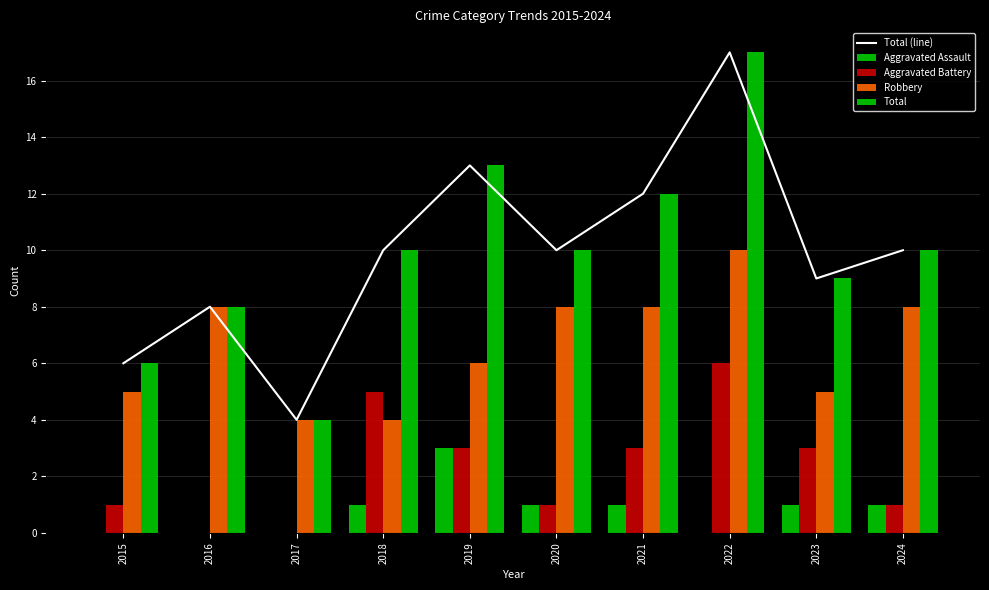

Between 2023 and 2024, which series saw the biggest shift?

Robbery